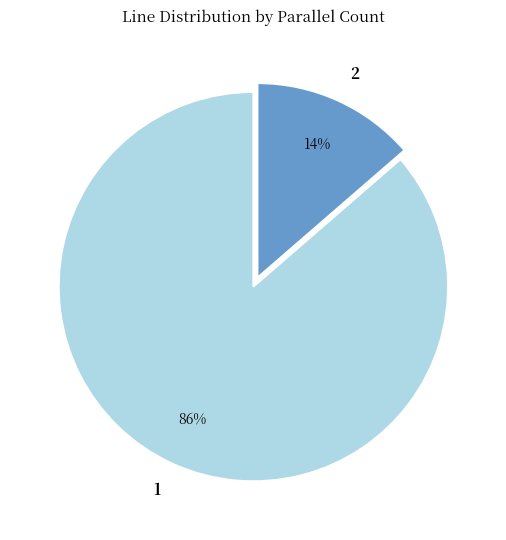

To the nearest percent, what is the combined percentage of 2 and 1?

100%